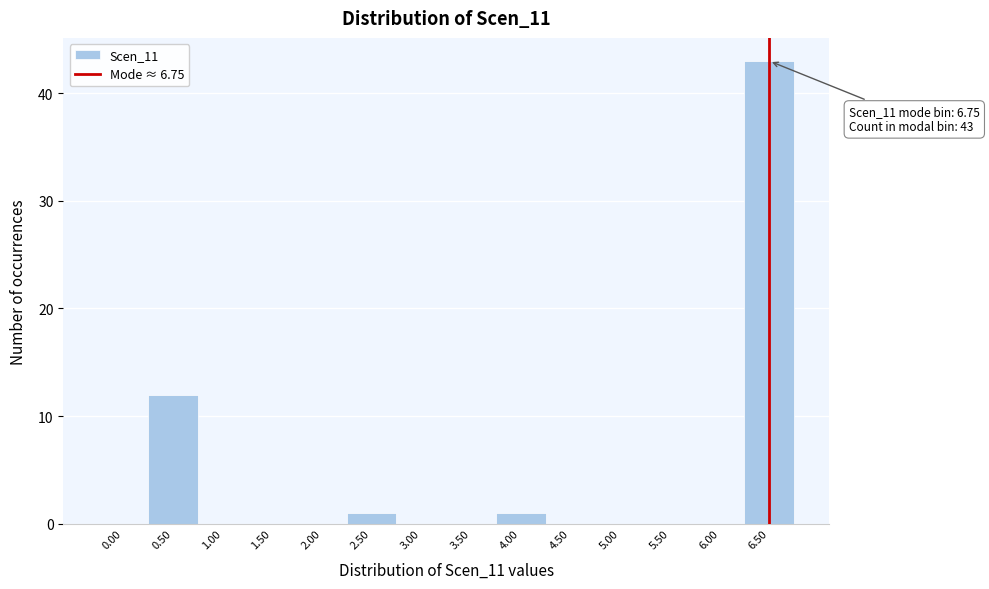

Reading left to right, extract all data points from this chart.

0.00=0	0.50=12	1.00=0	1.50=0	2.00=0	2.50=1	3.00=0	3.50=0	4.00=1	4.50=0	5.00=0	5.50=0	6.00=0	6.50=43